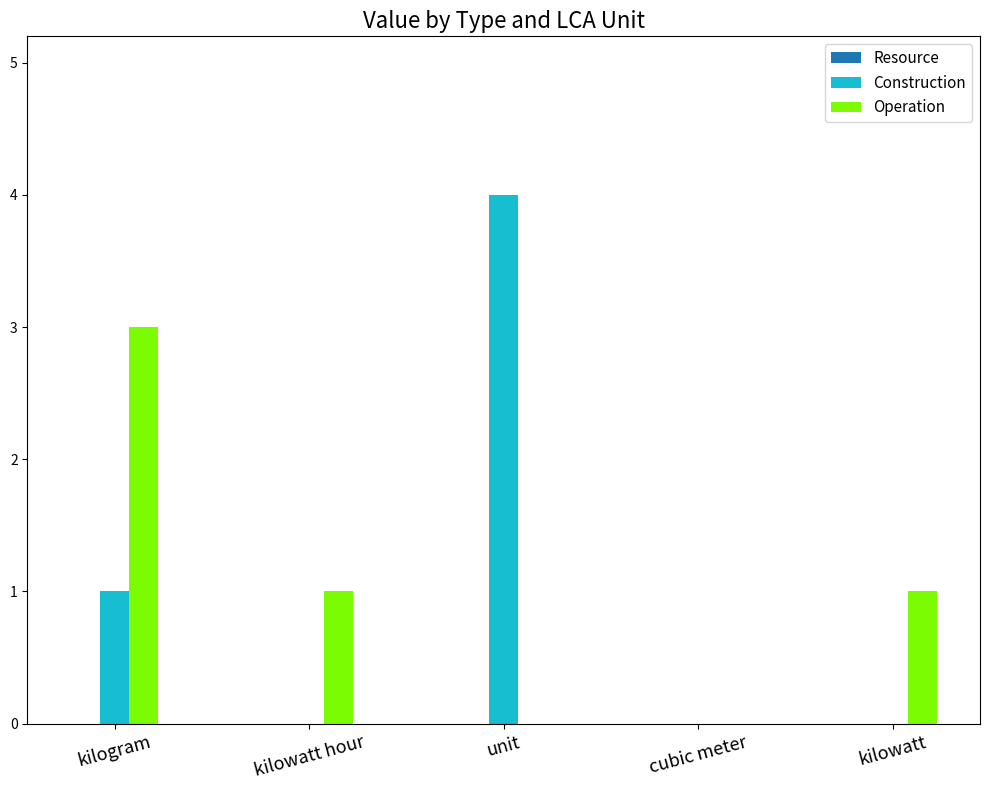

What value does the Construction series have at unit?

4